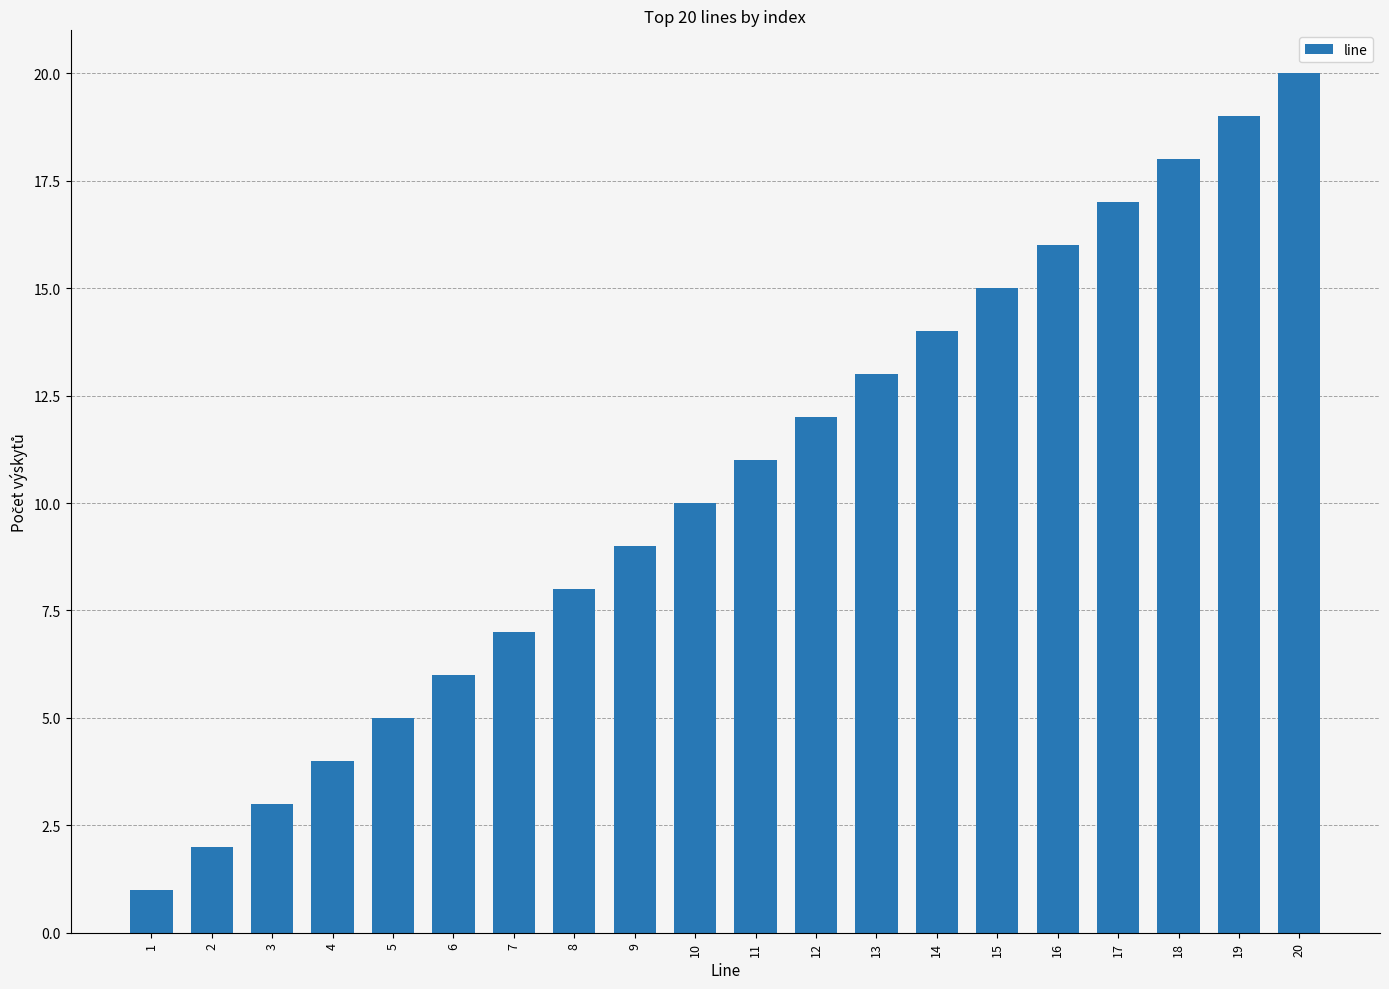

Reading left to right, list all the values displayed in this chart.

1=1	2=2	3=3	4=4	5=5	6=6	7=7	8=8	9=9	10=10	11=11	12=12	13=13	14=14	15=15	16=16	17=17	18=18	19=19	20=20